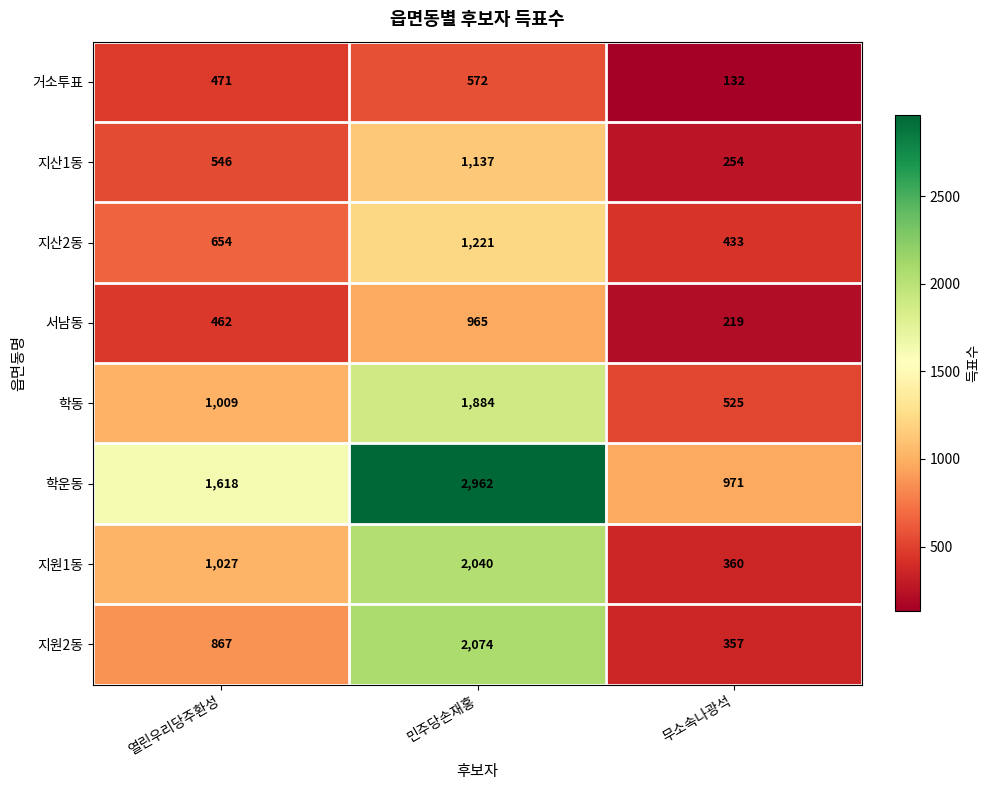

What is the total value across all series at 민주당손재홍?

12855